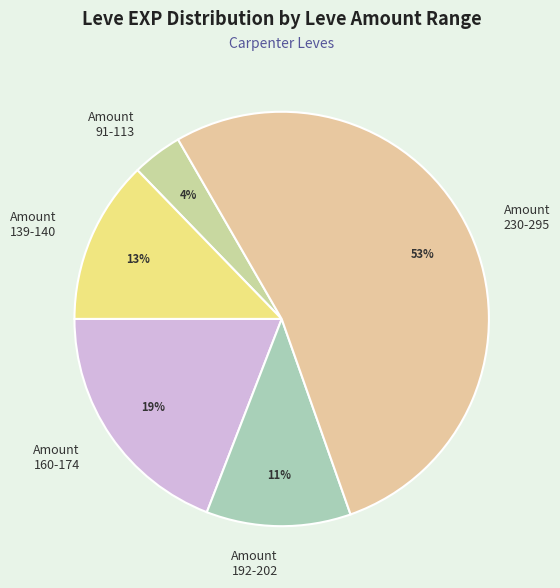

Count the number of slices in the pie.

5